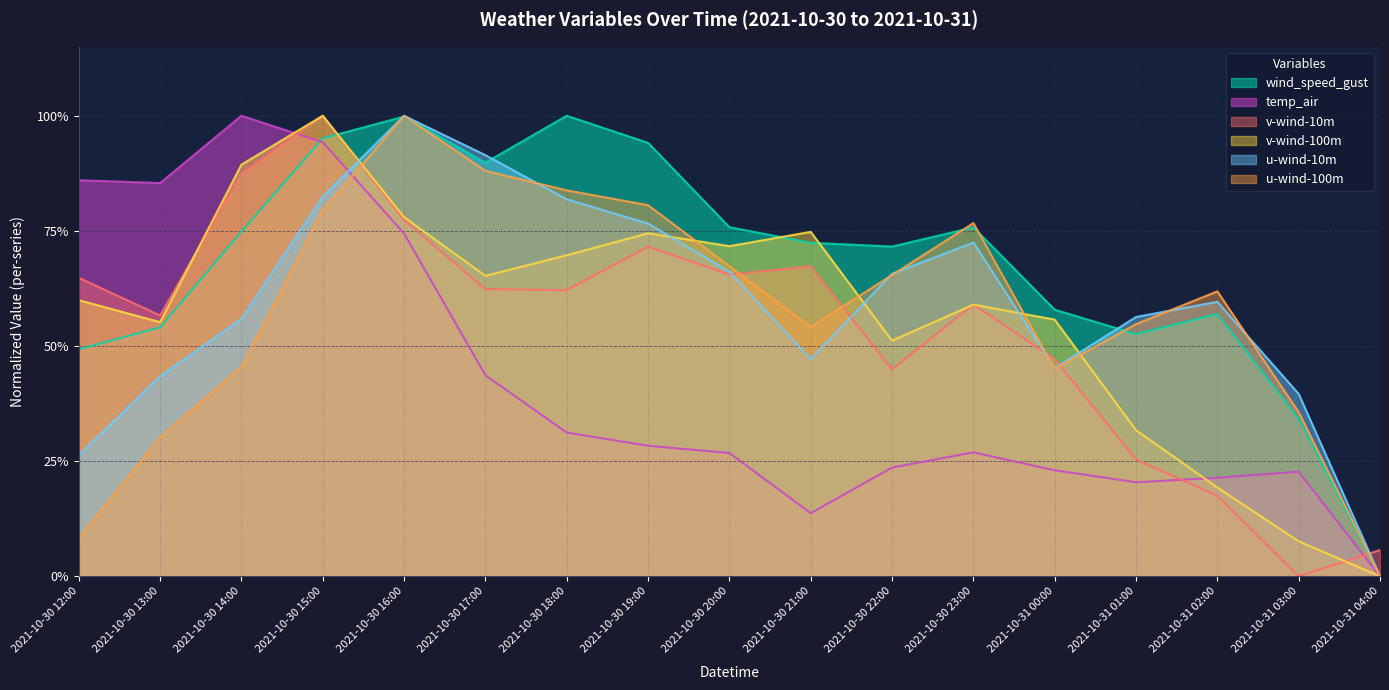

How many times do v-wind-100m and v-wind-10m cross each other?

4